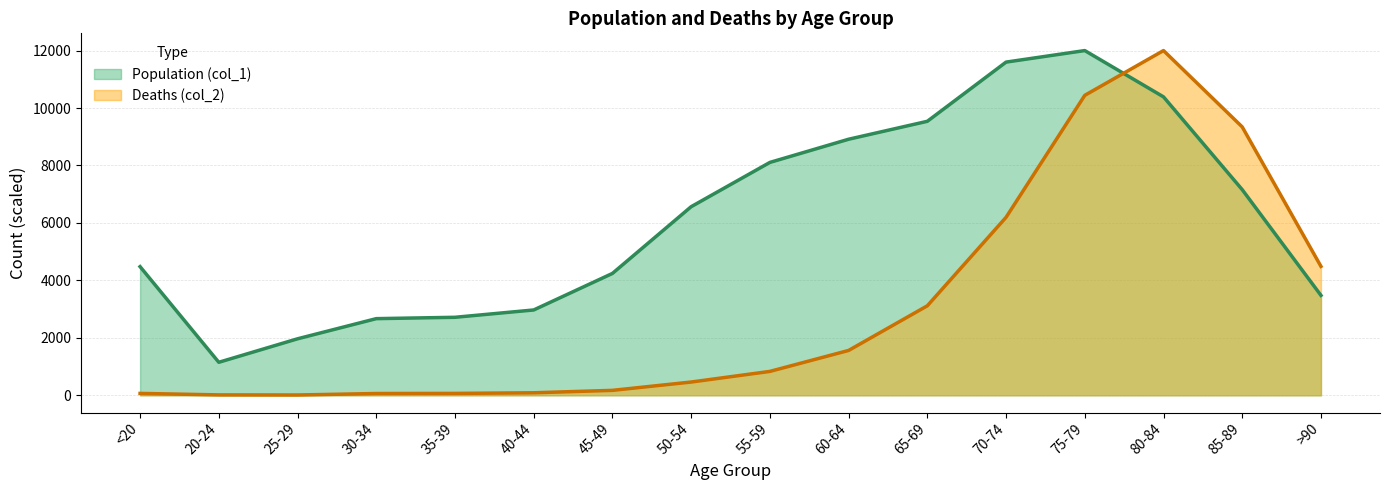

True or false: Deaths (col_2) has a value of 6196.2 at 70-74.

True